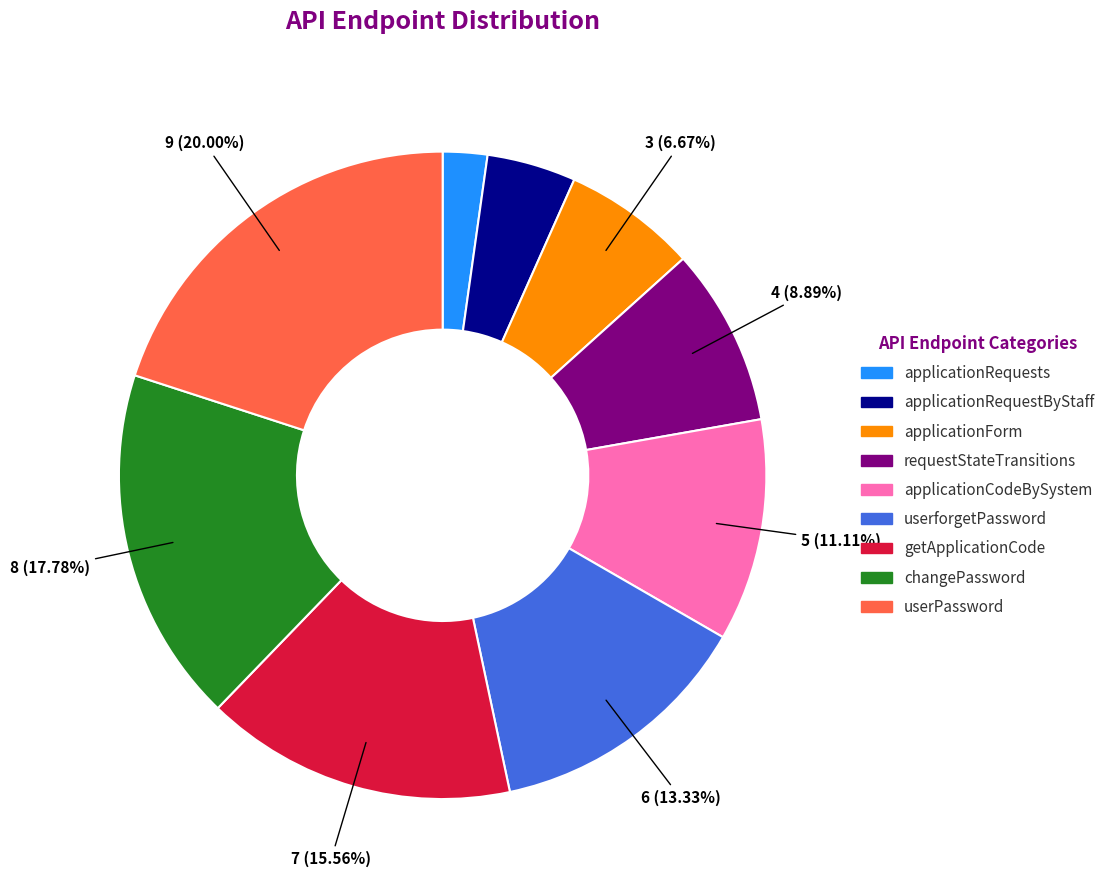

Is it true that requestStateTransitions is 9% of the pie?

True